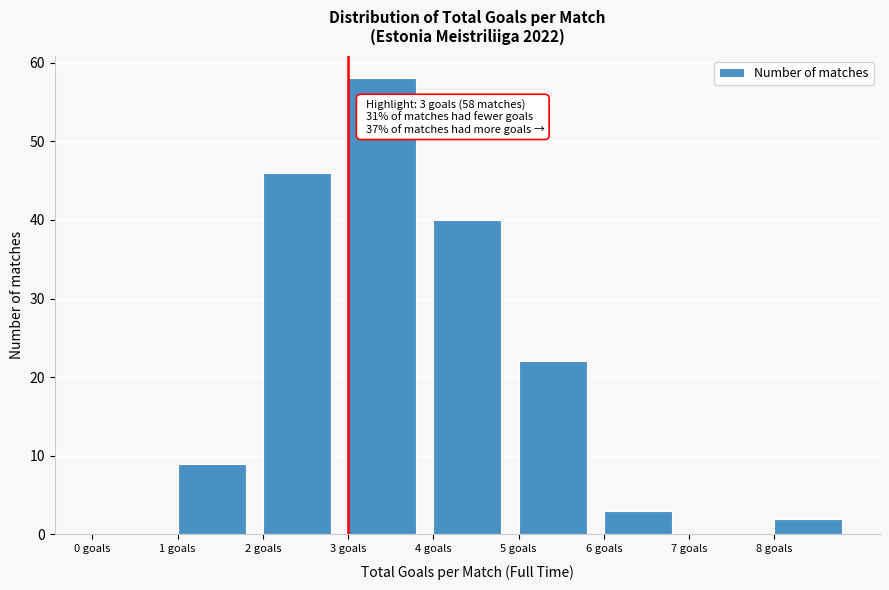

Over which range of the x-axis is the bar tallest?

3 to 4